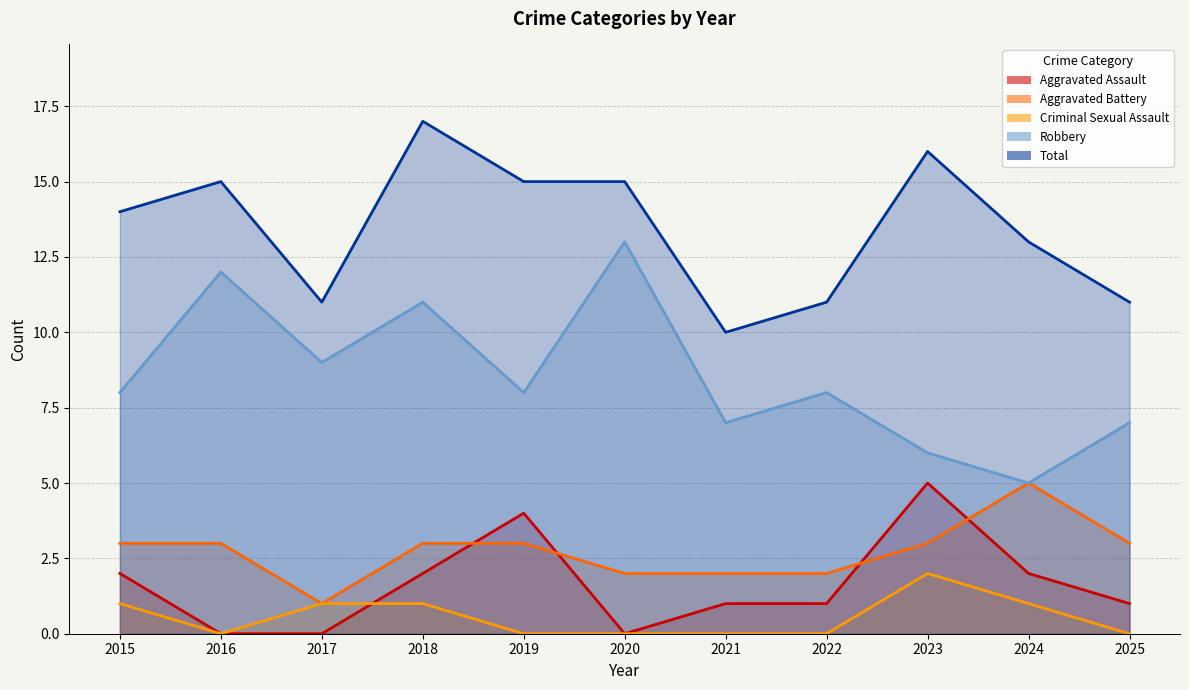

Rank the series by their maximum value, from lowest to highest.

Criminal Sexual Assault, Aggravated Assault, Aggravated Battery, Robbery, Total